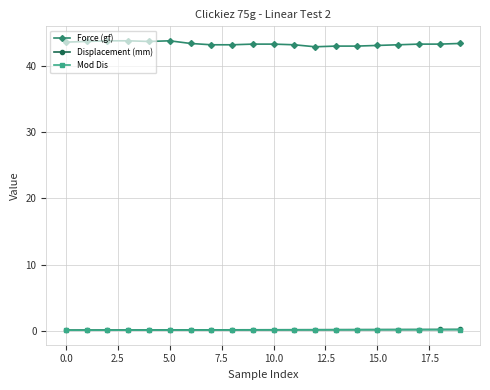

True or false: Displacement (mm) and Force (gf) cross at least once.

False